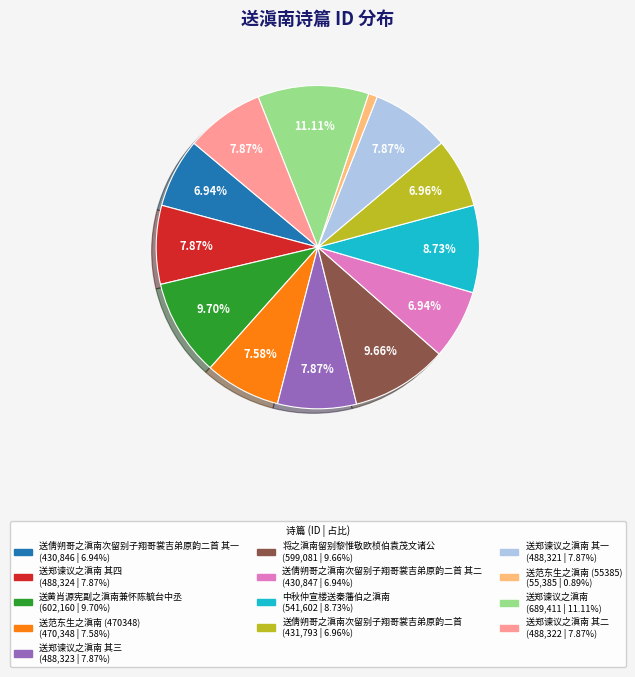

Is there any slice that represents more than half of the pie?

No